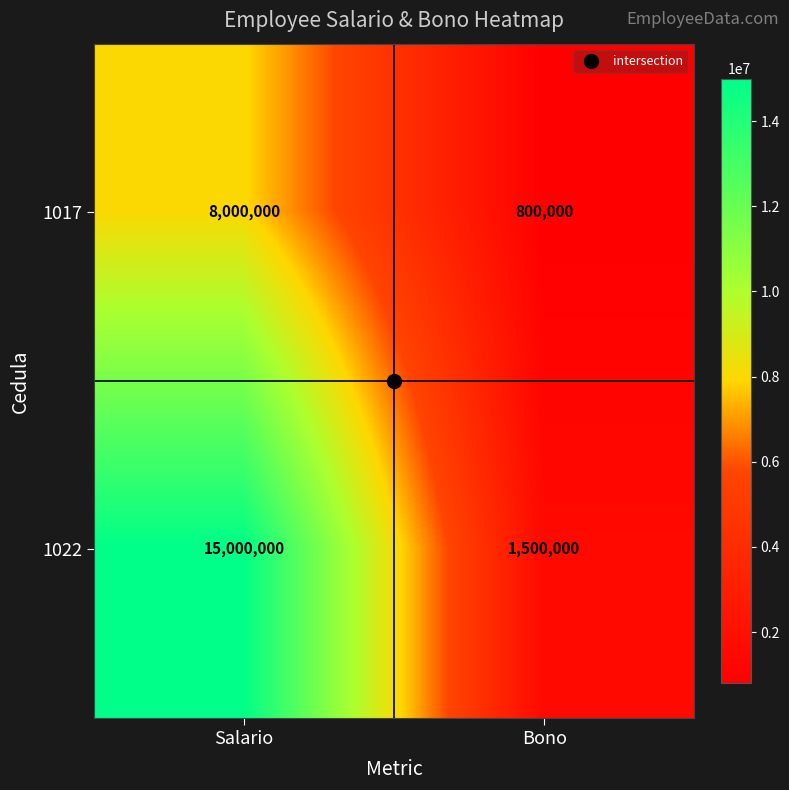

What is the difference between the maximum and minimum values in the 1017 series?

7200000